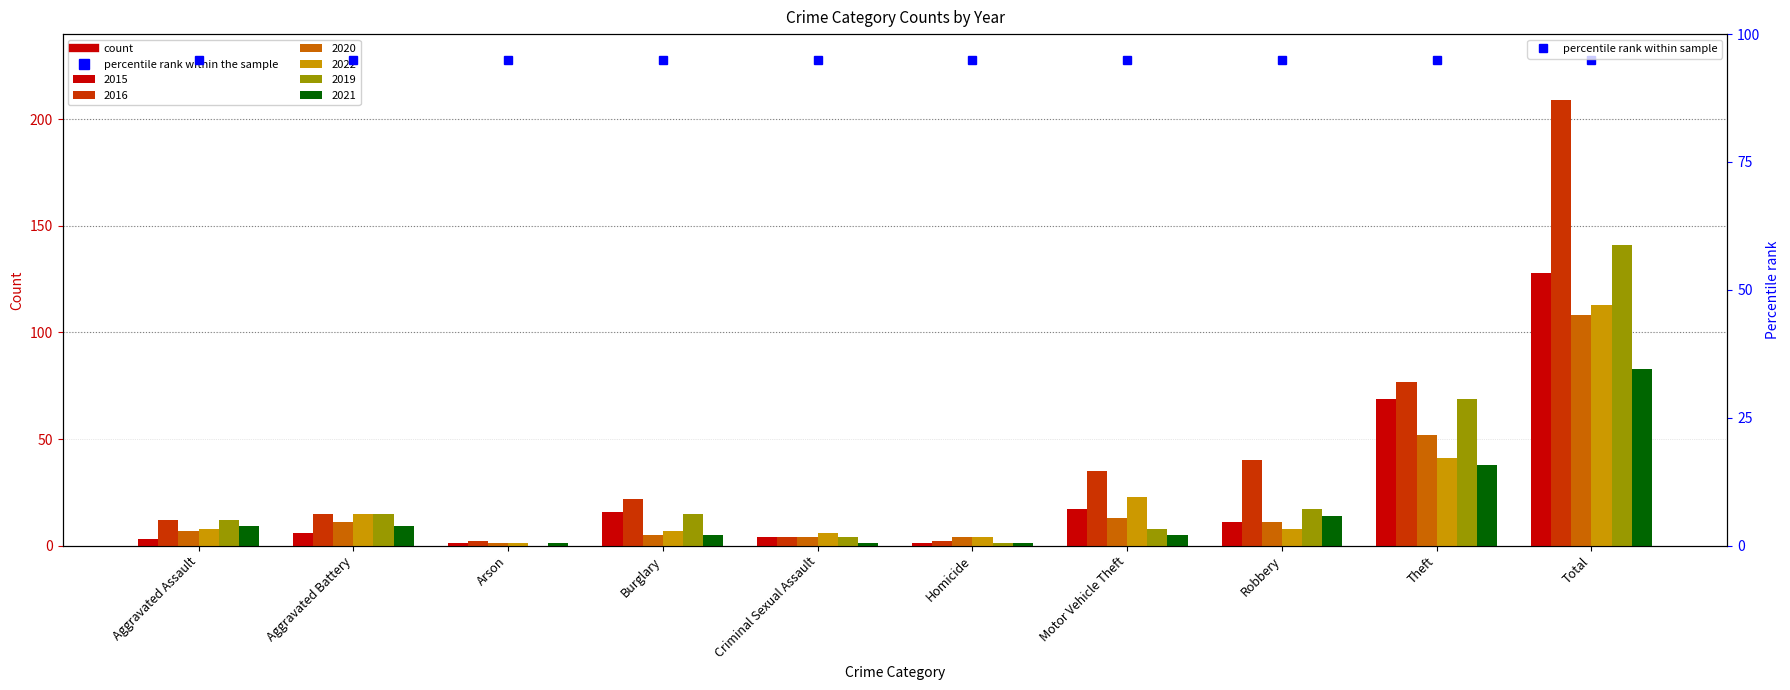

What is the label of the 10th bar from the left?

Total